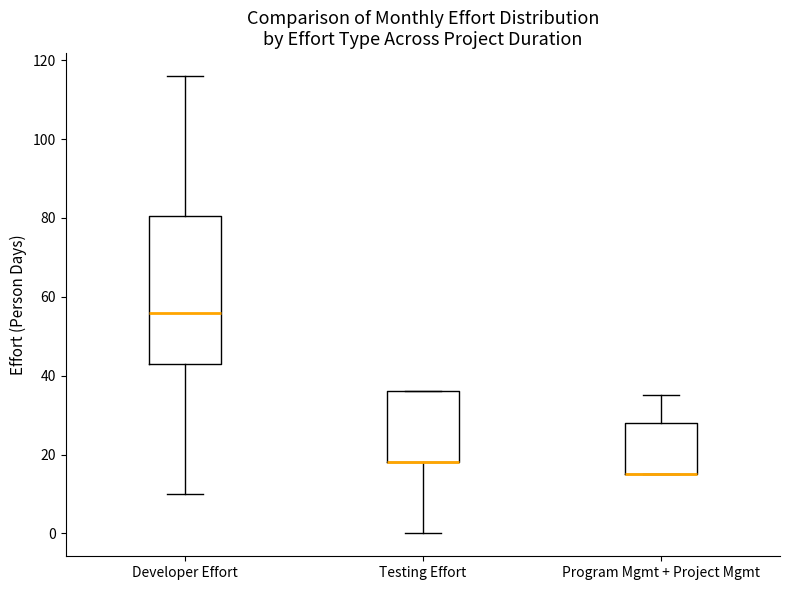

Reading left to right, read every box against the y-axis: the position of its median line, the range the box covers, and the ends of its whiskers. The values are not printed on the chart, so give them approximately, as read against the axis.

Developer Effort: median 56, box 44 to 80, whiskers 10 to 116
Testing Effort: median 18 (drawn on the box's lower edge), box 18 to 36, whiskers 0 to 36
Program Mgmt + Project Mgmt: median 16 (drawn on the box's lower edge), box 16 to 28, whiskers 16 to 36